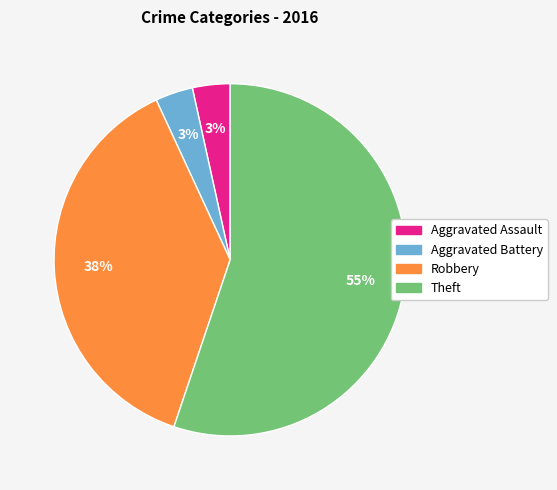

To the nearest percent, what is the average slice percentage?

25%